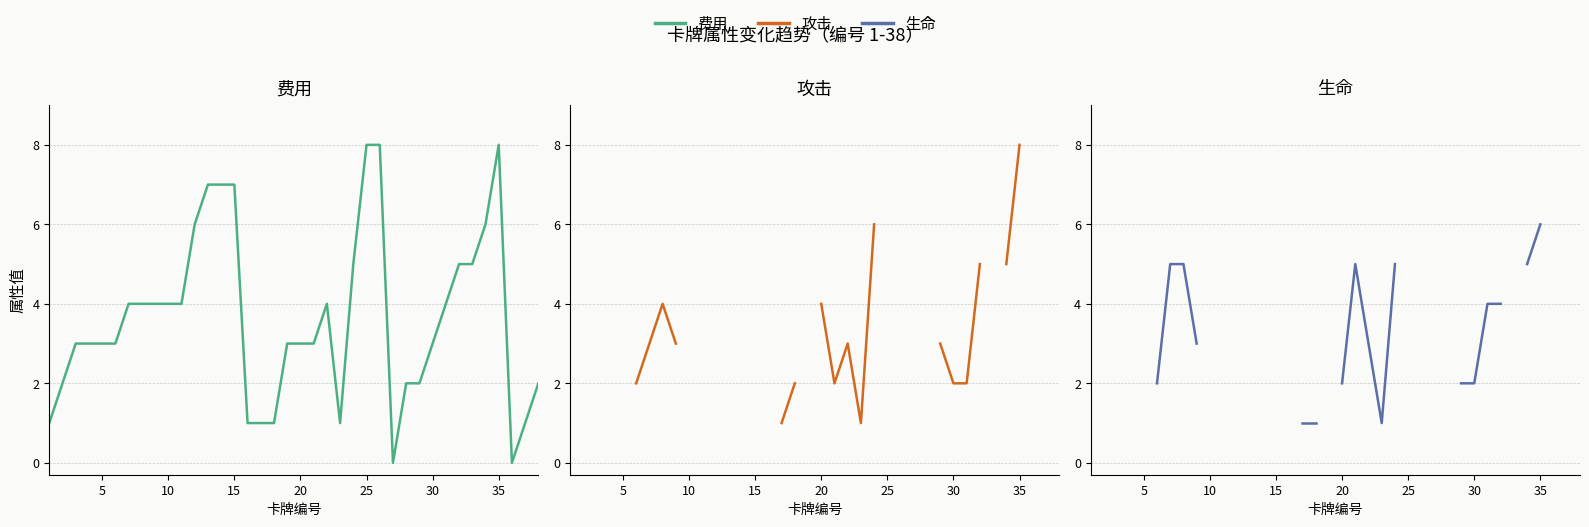

What is the greatest value displayed?

8